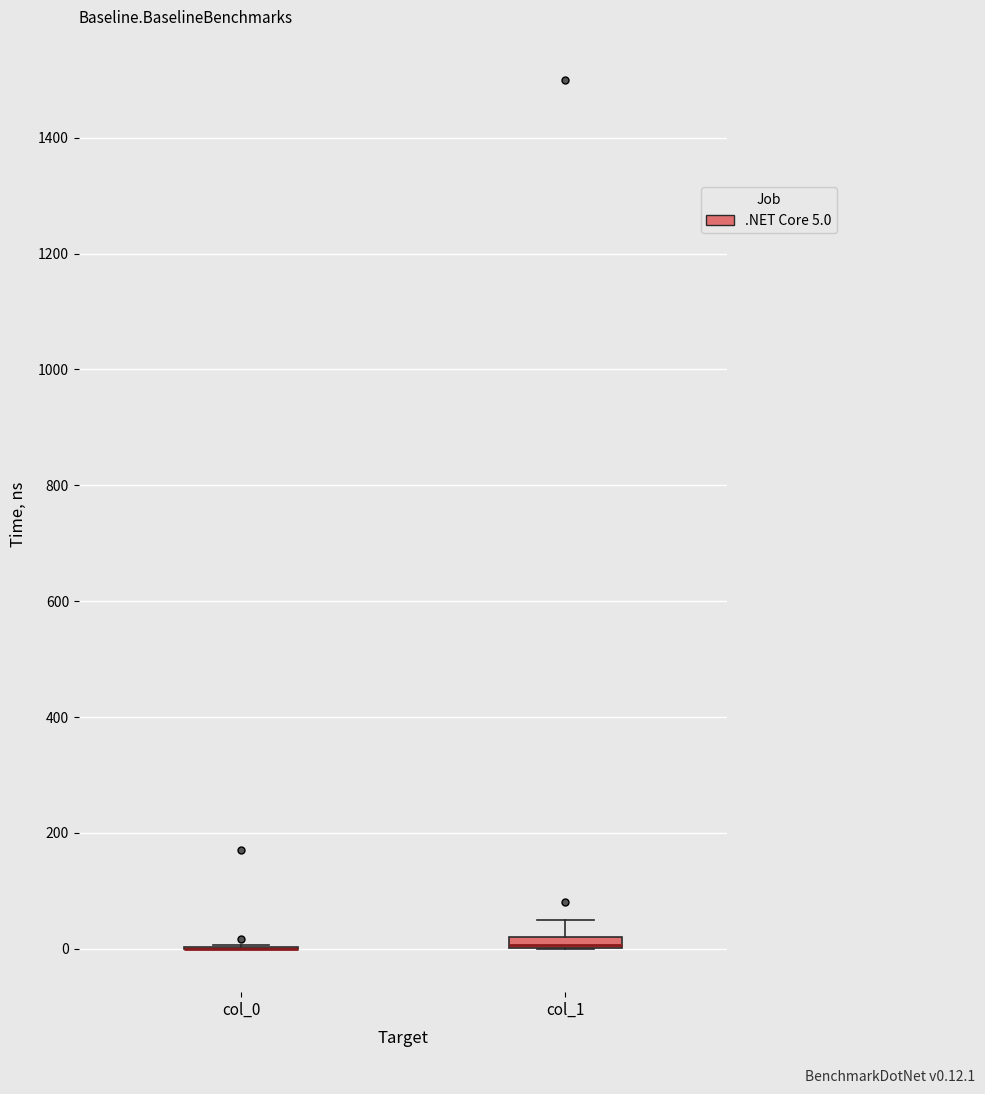

Where is the lower edge of the box for col_1 on the y-axis? The values are not printed on the chart, so give them approximately, as read against the axis.

0